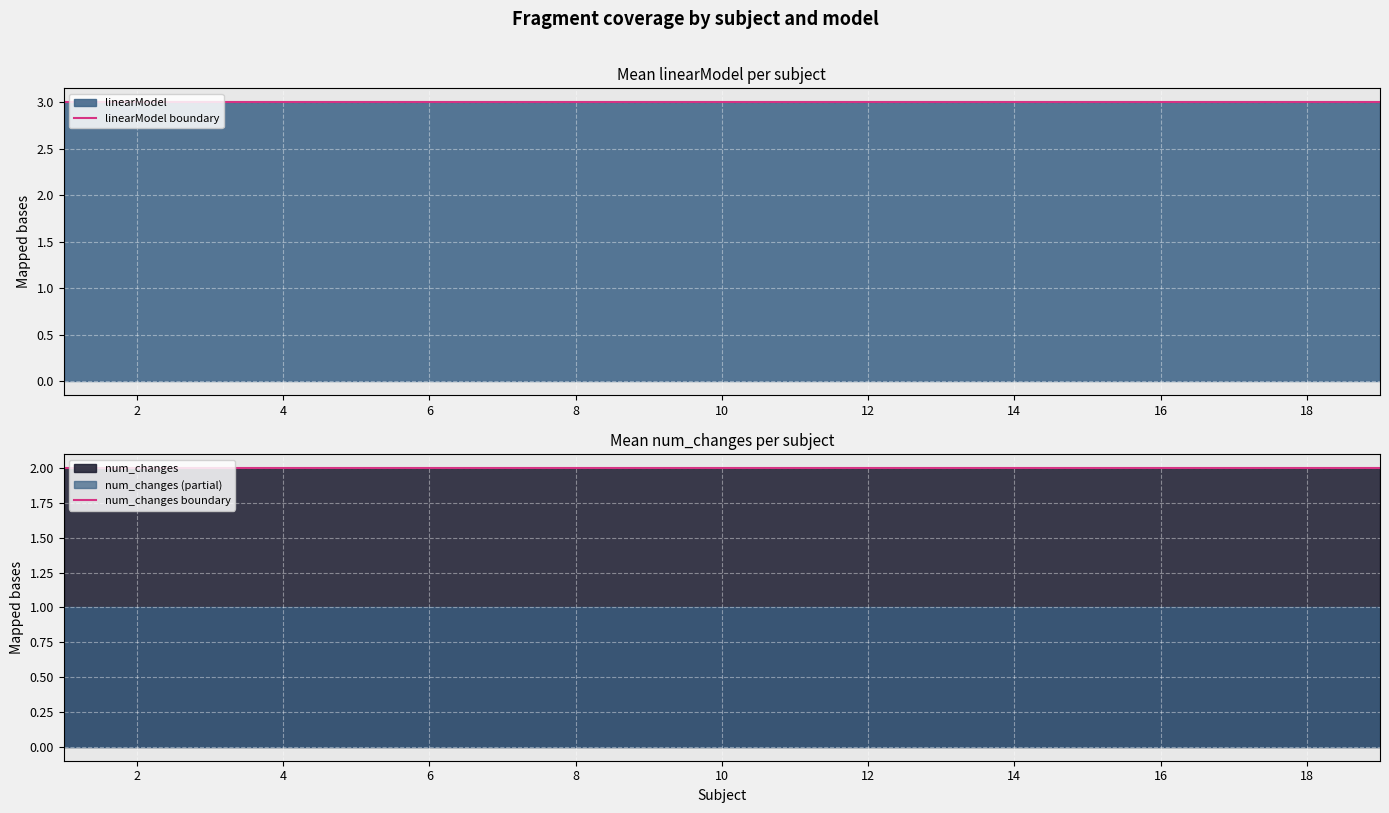

True or false: num_changes boundary and linearModel boundary cross at least once.

False